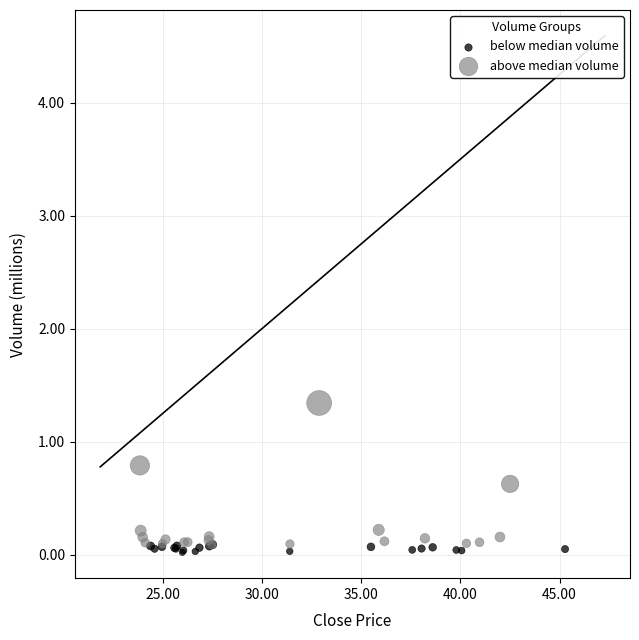

What are all the series names shown in the legend?

below median volume, above median volume